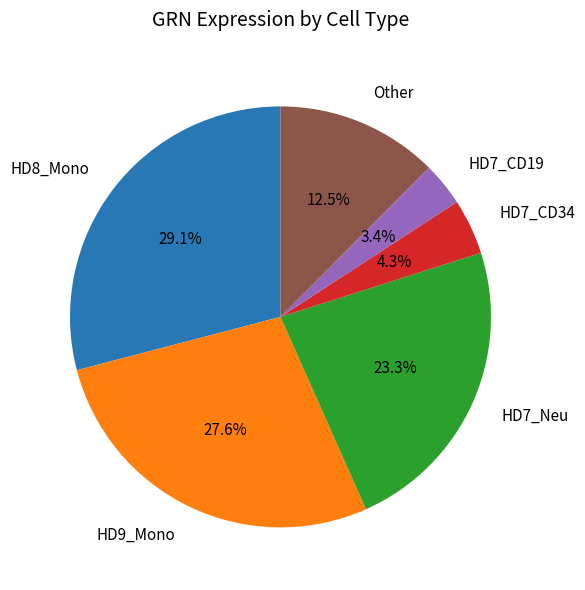

Which slice is the smallest?

HD7_CD19